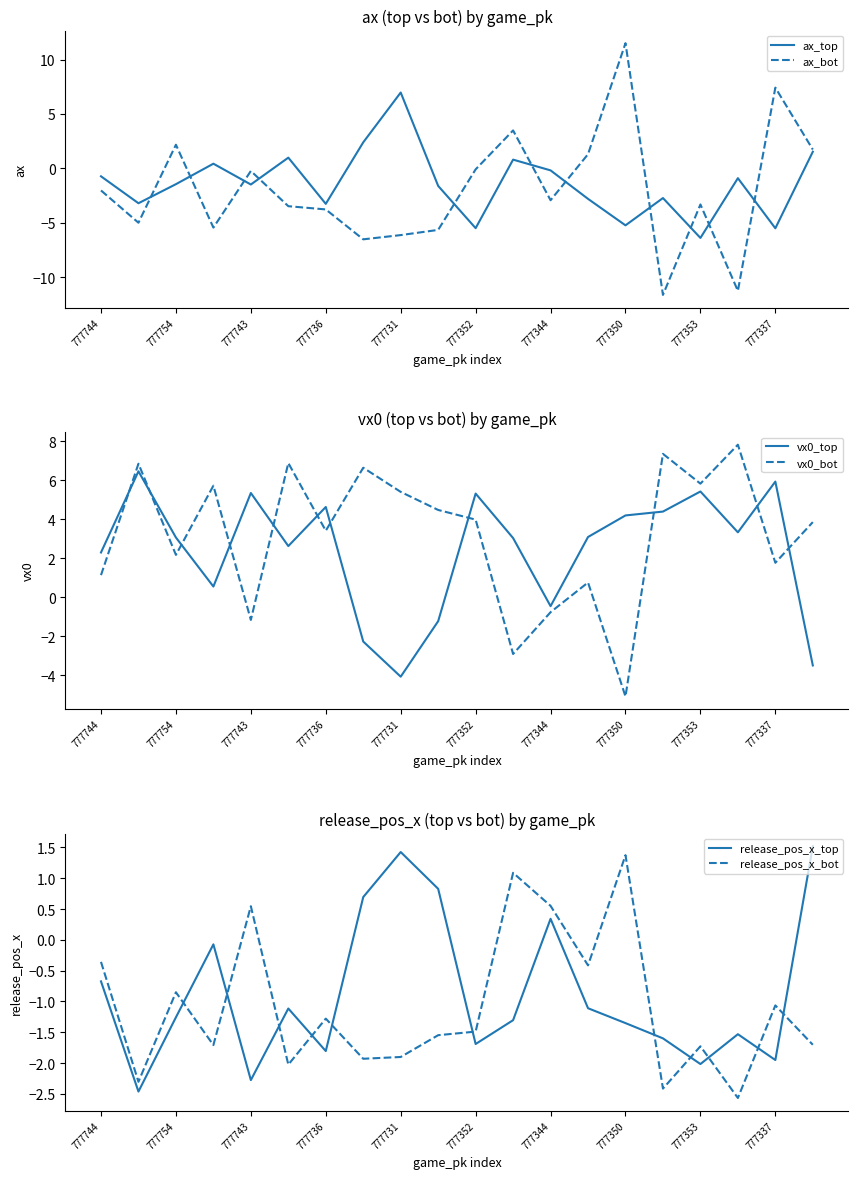

The value of release_pos_x_bot at 777736 is -1.3. True or false?

True